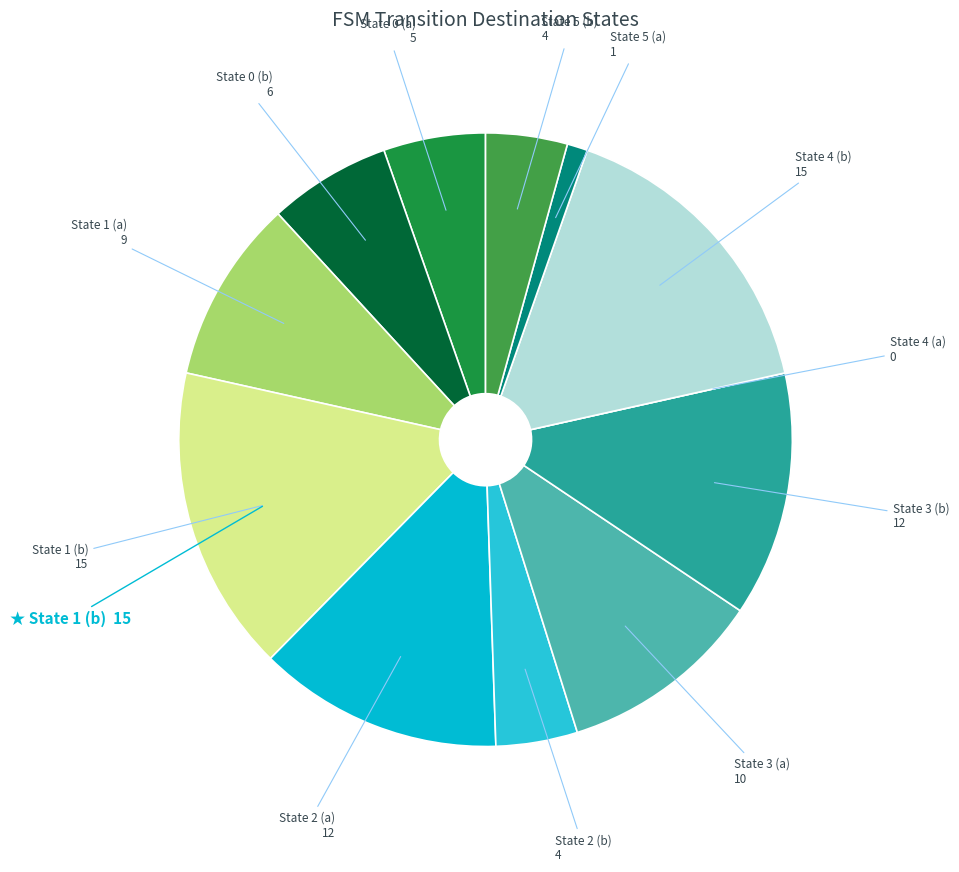

Rank the categories by value from highest to lowest.

State 1 (b), State 4 (b), State 2 (a), State 3 (b), State 3 (a), State 1 (a), State 0 (b), State 0 (a), State 2 (b), State 5 (b), State 5 (a), State 4 (a)